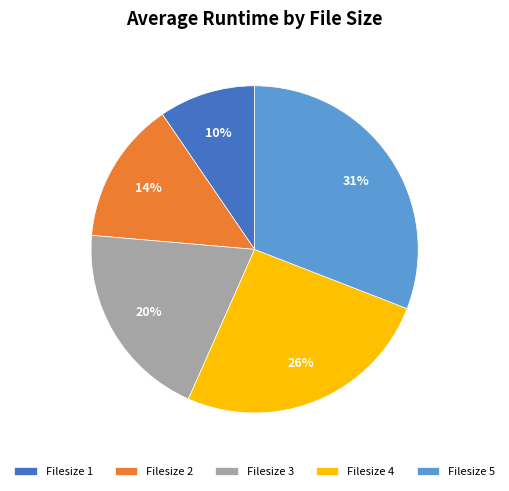

To the nearest percent, what percentage of the pie is Filesize 1?

10%